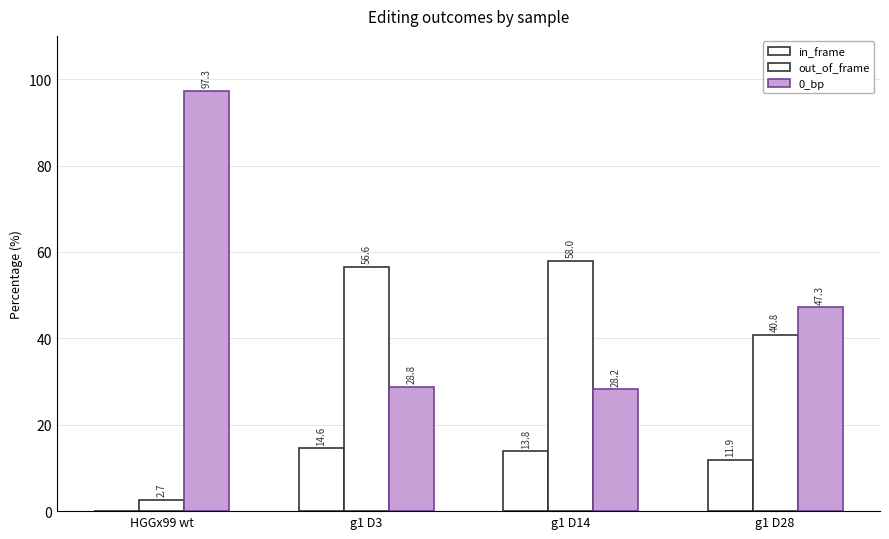

What is the maximum value shown in the chart?

97.3